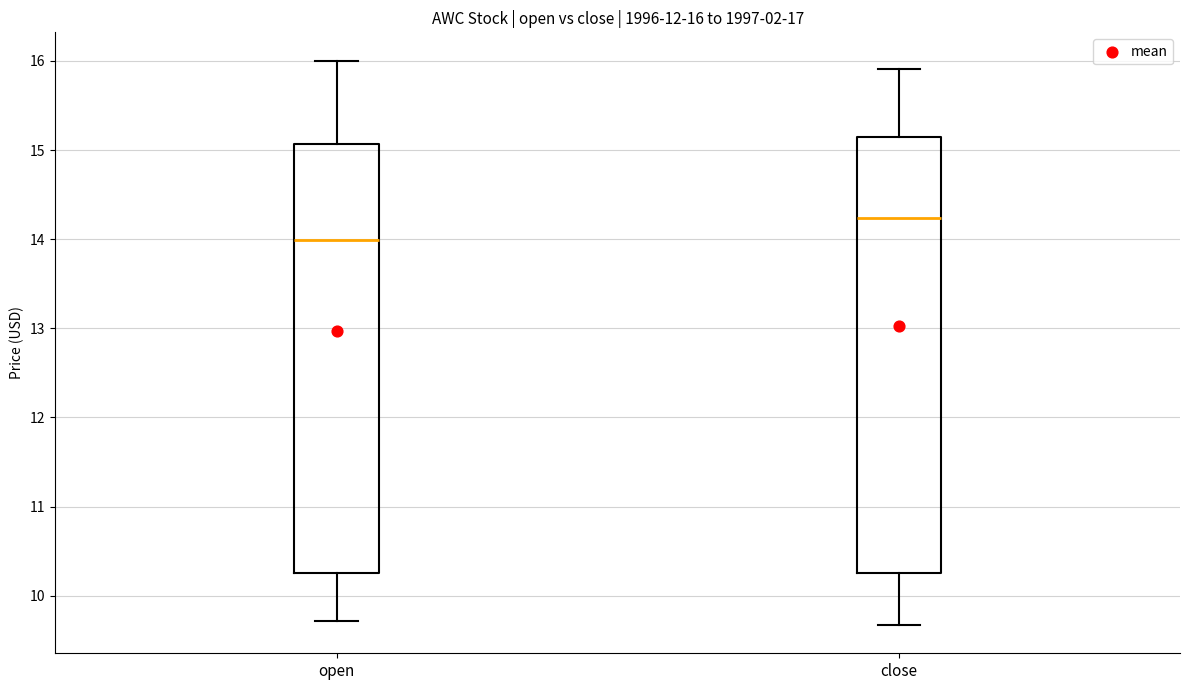

Which box's median line is the lowest?

open